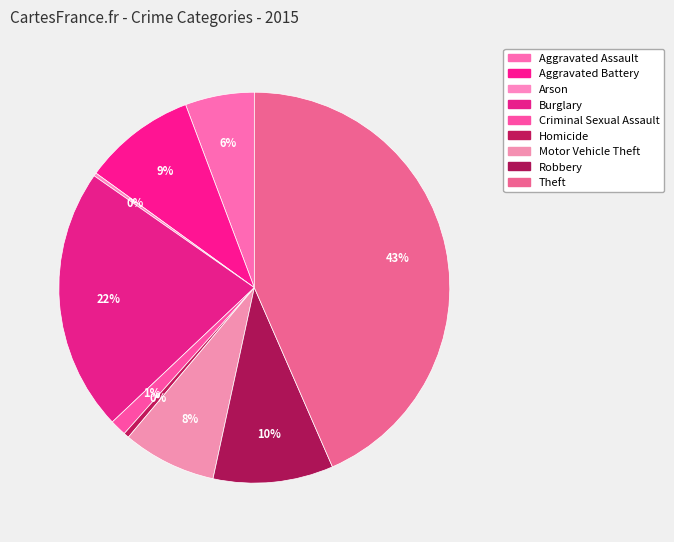

To the nearest percent, what percentage of the pie is Motor Vehicle Theft?

8%